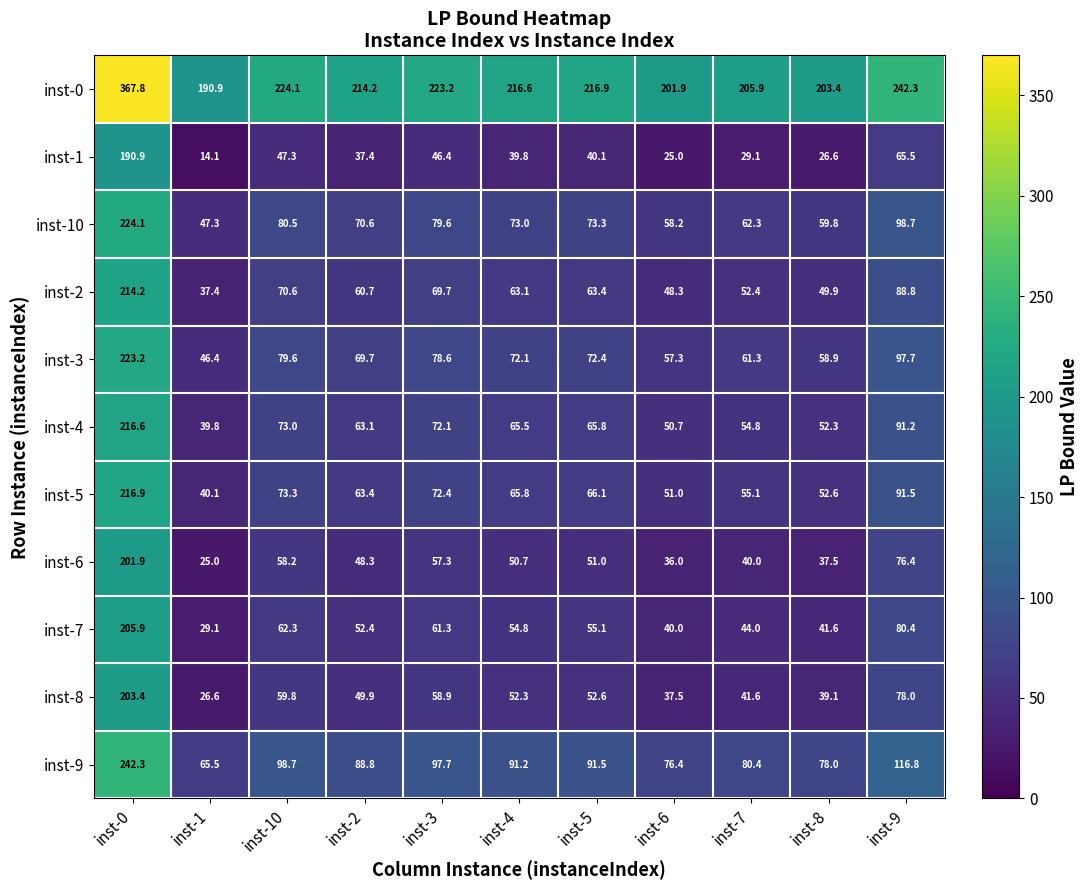

What is the minimum value shown in the chart?

14.1